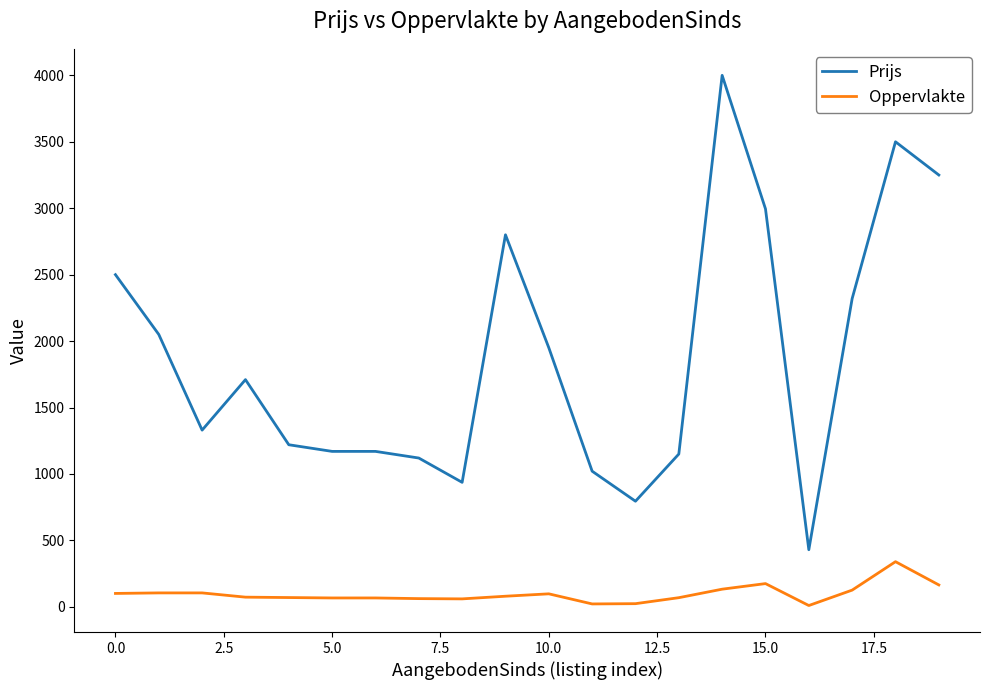

True or false: Oppervlakte and Prijs cross at least once.

False